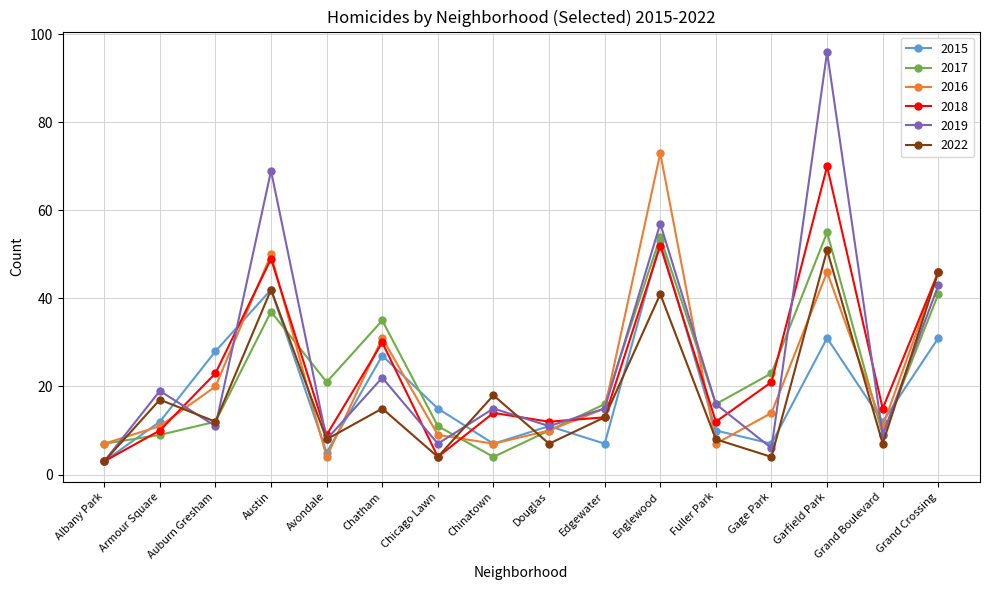

After their last crossing, which series has the higher values: 2016 or 2015?

2016